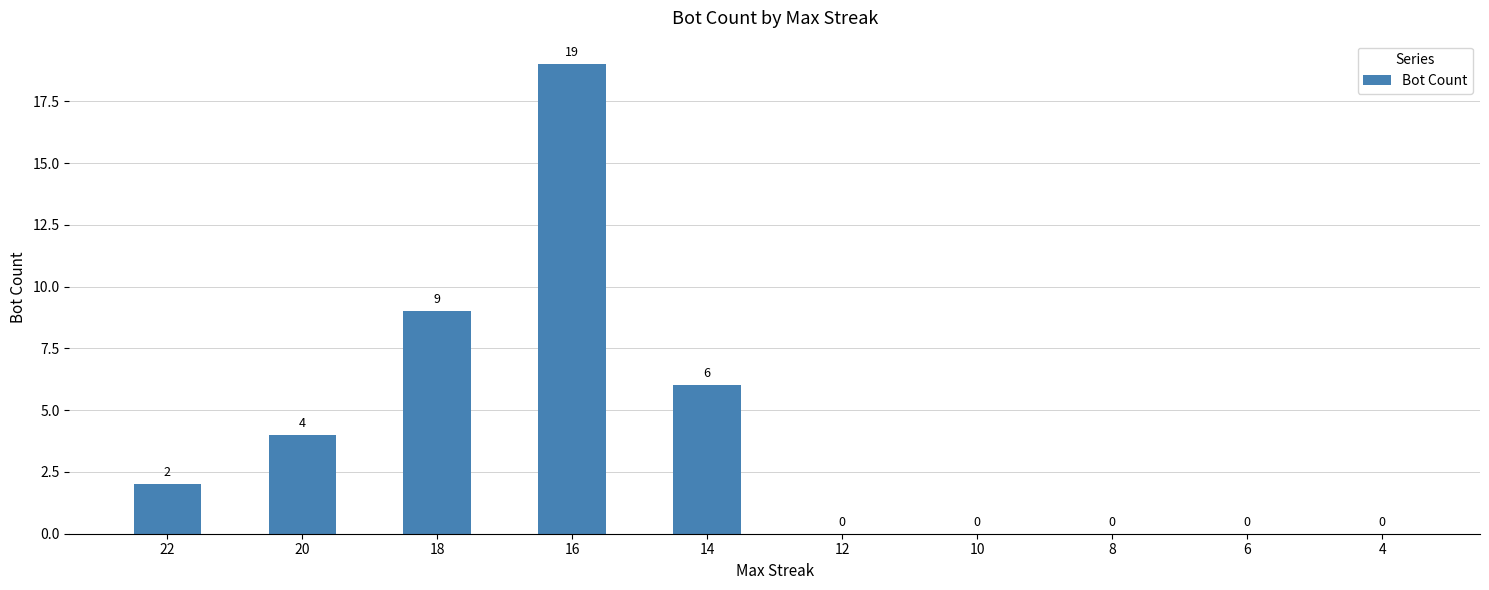

Is it true that the value at 16 is 11?

False